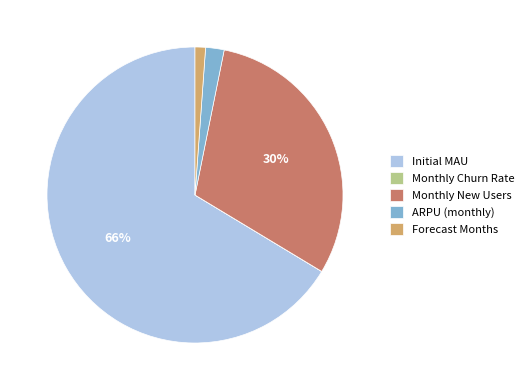

Combined, do Forecast Months and Monthly New Users account for over 50%?

No